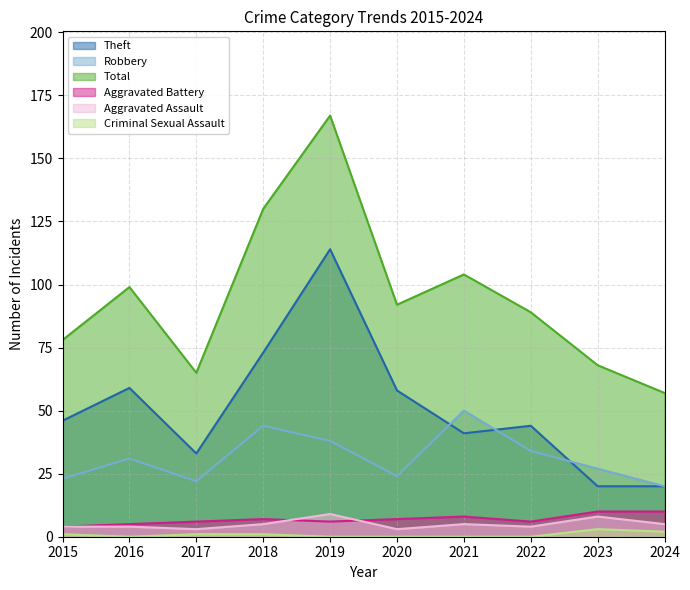

Which has a higher value, 2015 or 2024?

2015